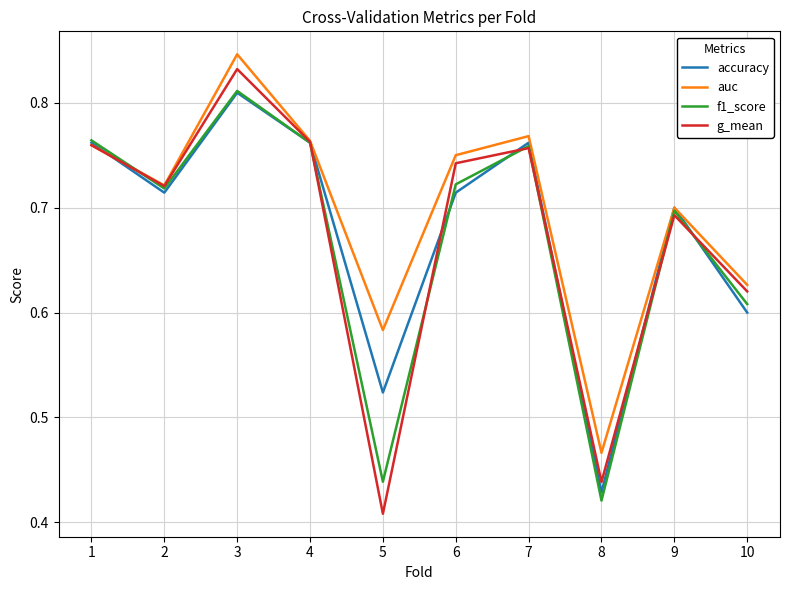

True or false: accuracy has a value of 0.7 at 9.

True